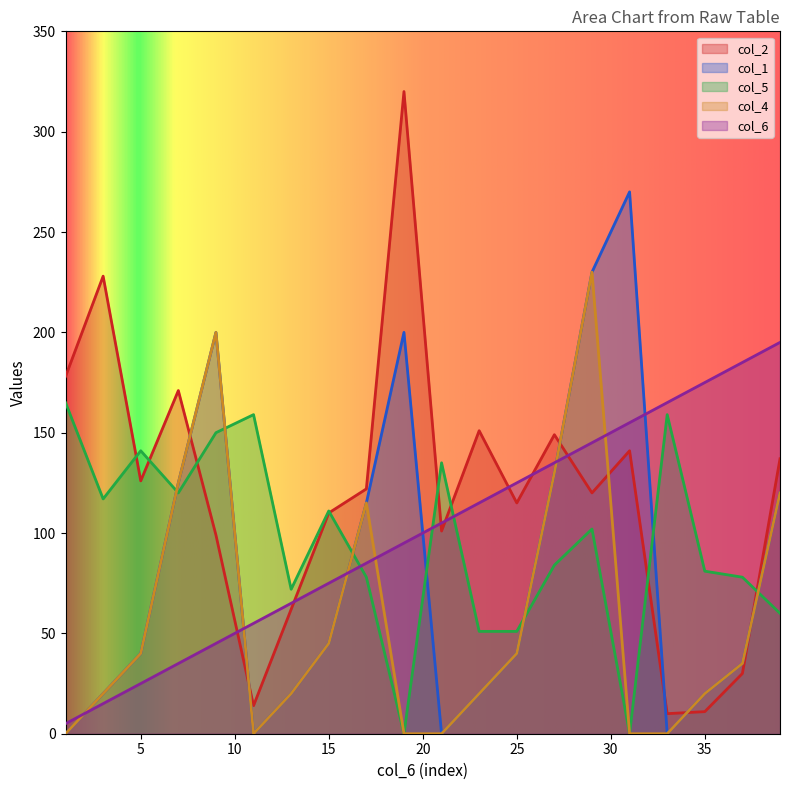

What is the value of the col_1 point at the 18th from the left?

20